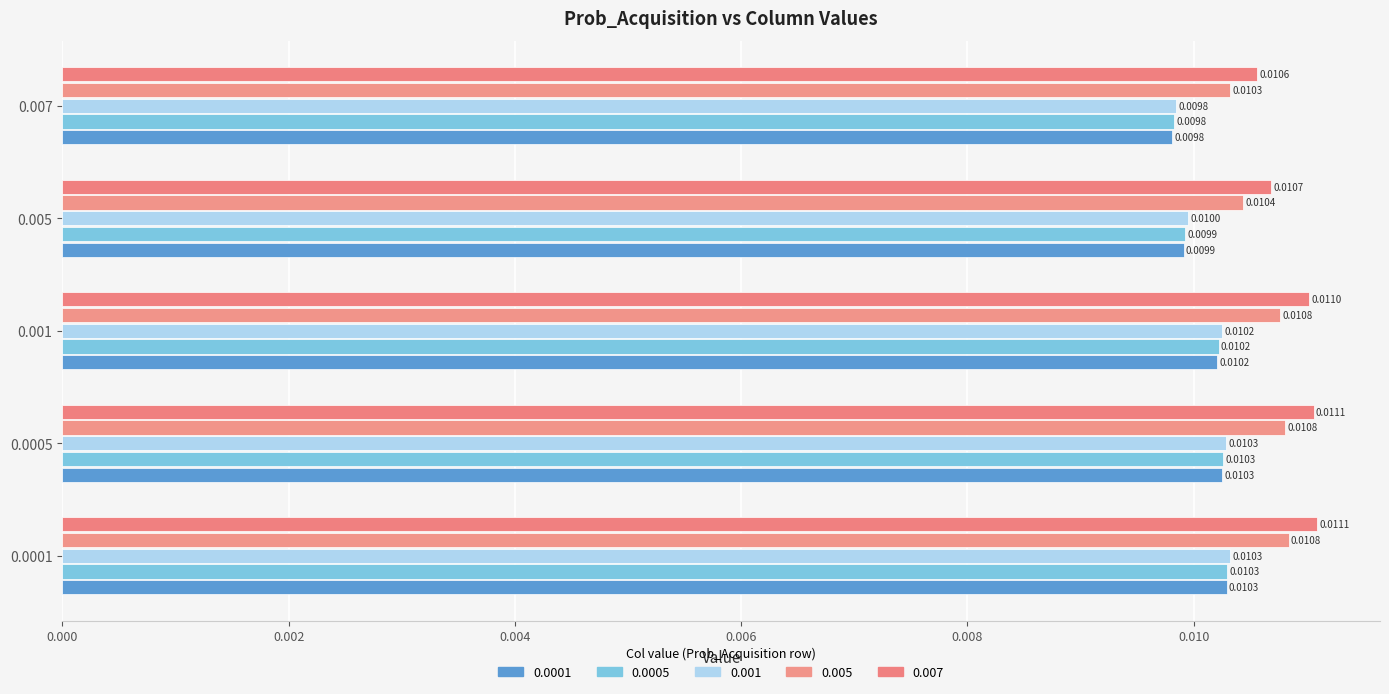

What are all the series names shown in the legend?

0.0001, 0.0005, 0.001, 0.005, 0.007